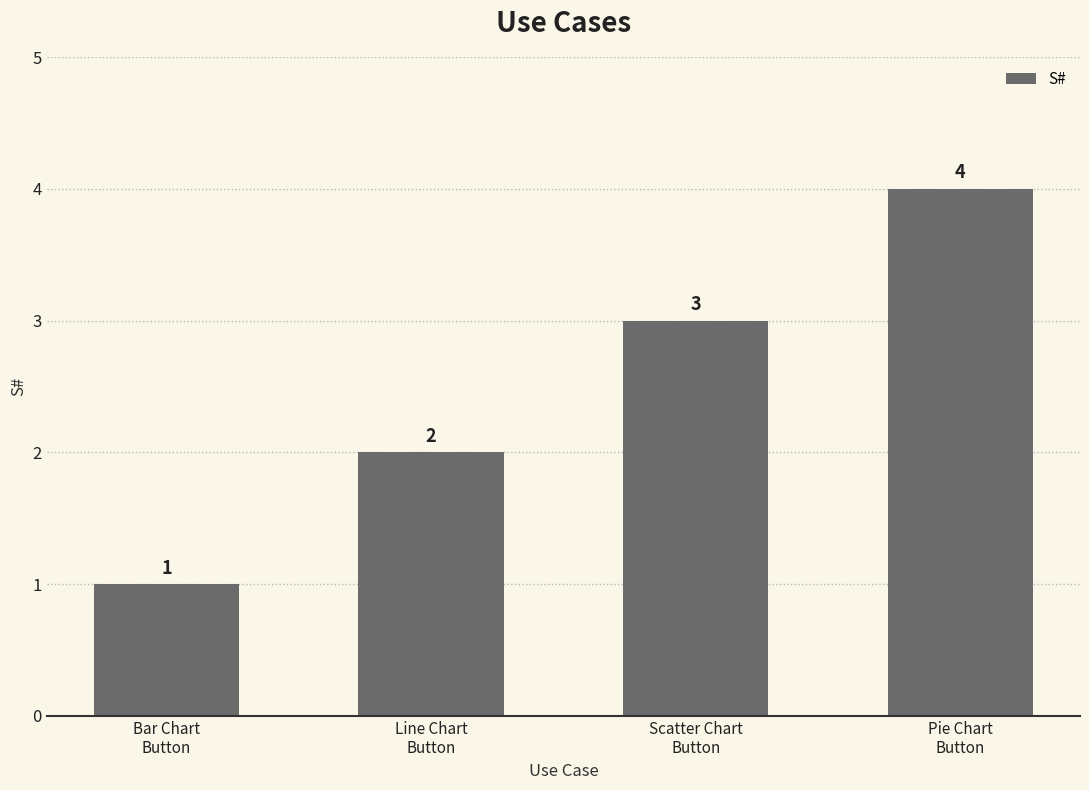

Are the bars horizontal?

No